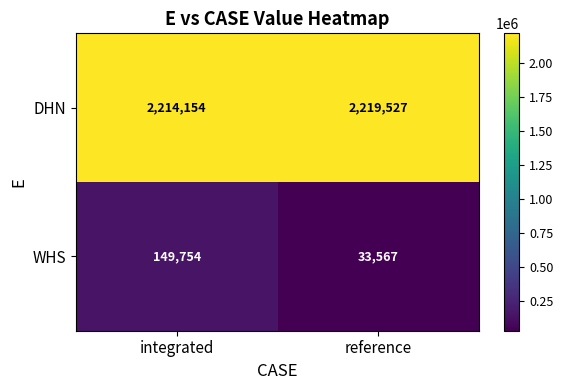

At which label is WHS closest to 91660?

reference